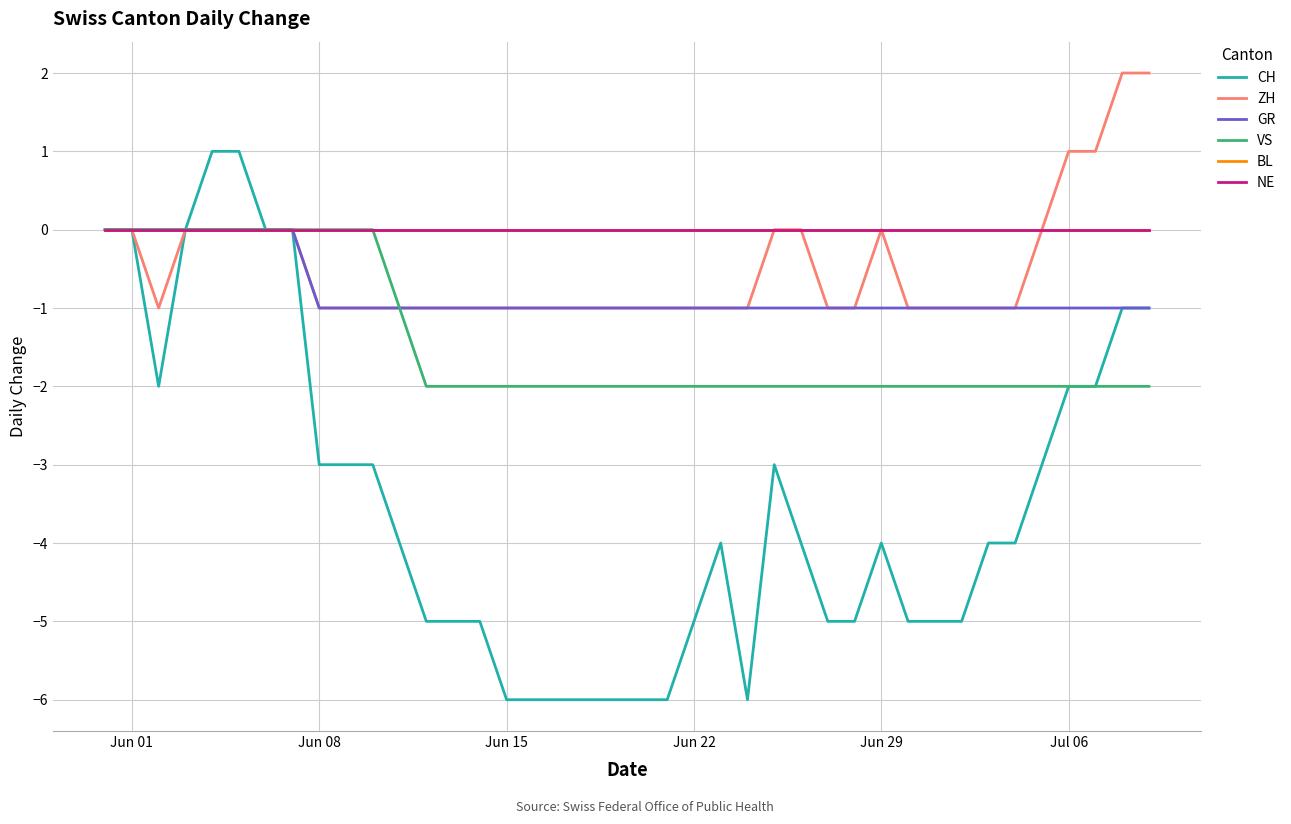

Is this an area chart (filled region under the line)?

No